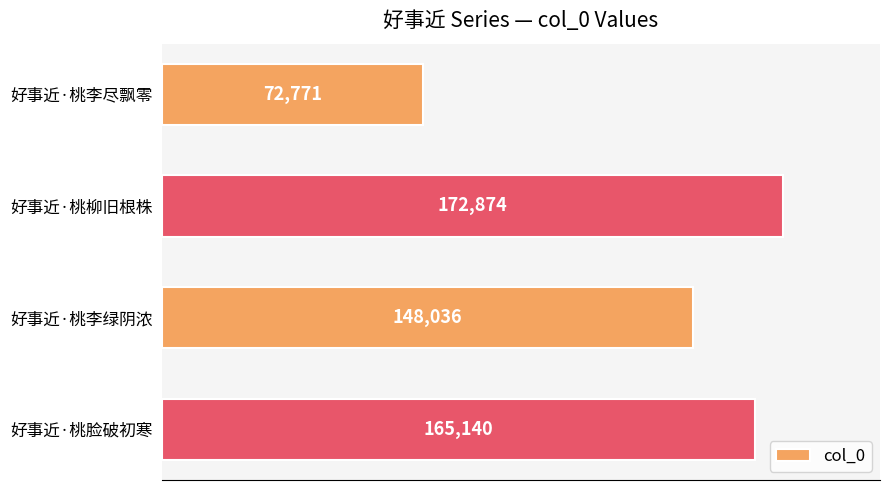

What is the sum of the values at 好事近·桃李绿阴浓 and 好事近·桃柳旧根株?

320910